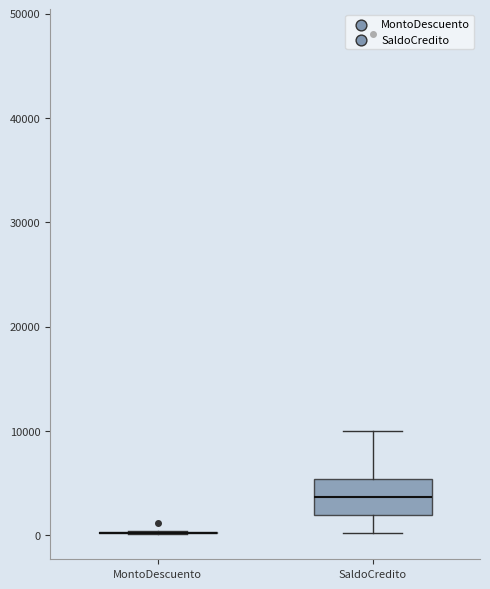

Reading left to right, transcribe this box plot: for each box, give where its median line is, the range the box spans, and where its two whiskers end, as read against the y-axis. The values are not printed on the chart, so give them approximately, as read against the axis.

MontoDescuento: box collapsed to a line at 0, whiskers 0 to 0
SaldoCredito: median 4000, box 2000 to 5000, whiskers 0 to 10000